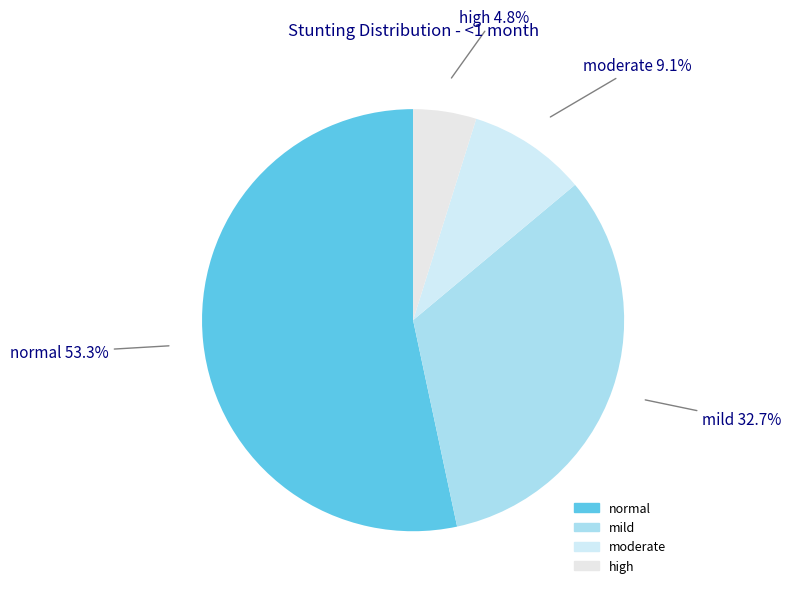

To the nearest percent, what is the combined percentage of normal and moderate?

62%